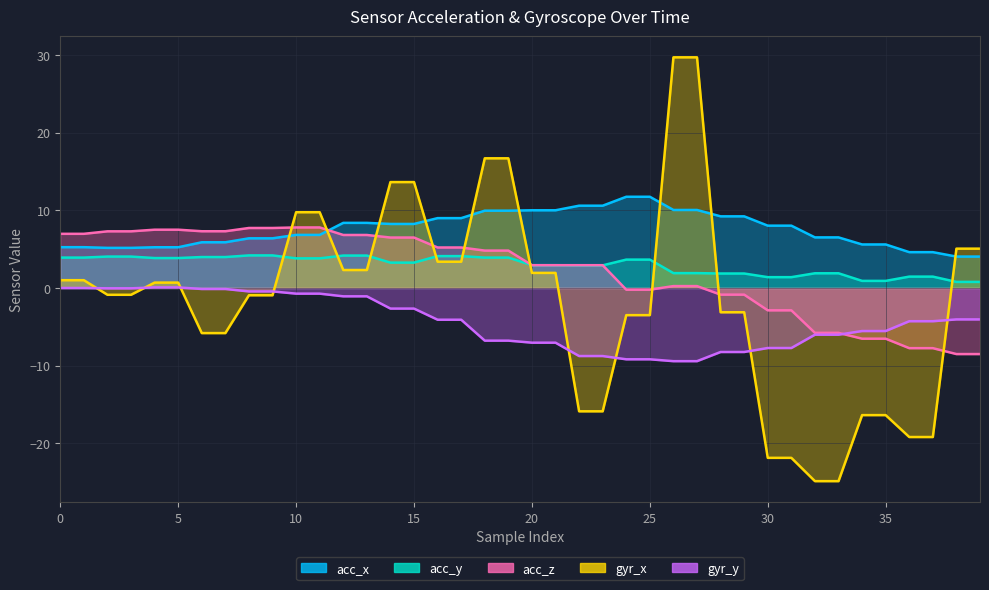

What is the difference between the second highest and second lowest values in the acc_x series?

7.7